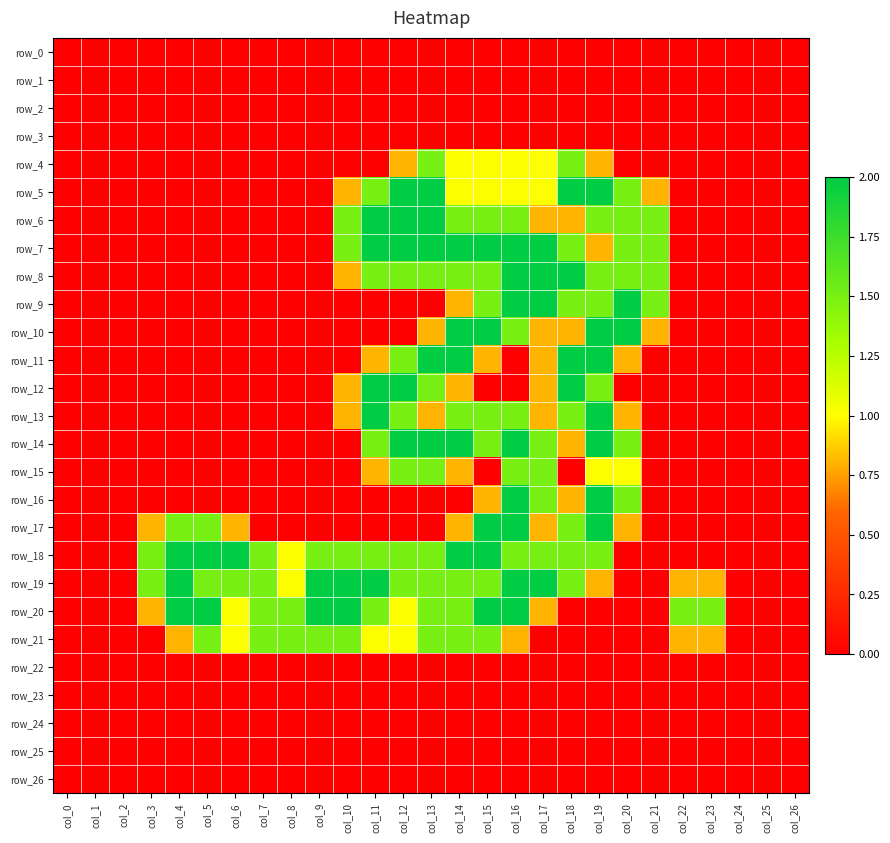

Is the value of row_26 at col_13 greater than the value of row_10 at col_23?

No